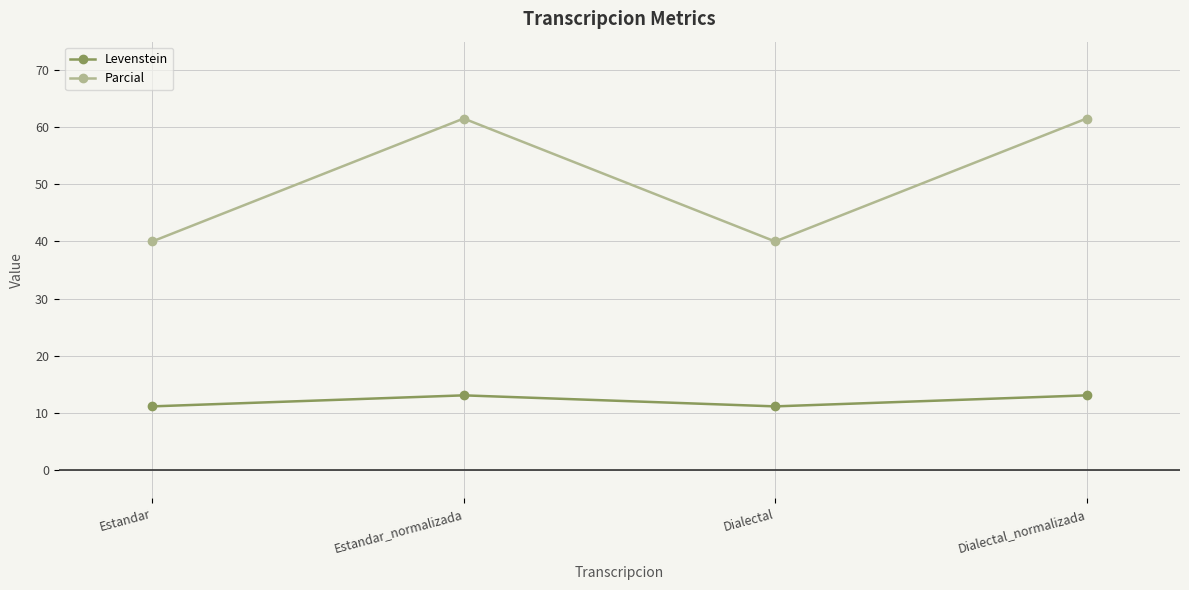

Reading left to right, transcribe all the data shown in this chart.

Levenstein: Estandar=11.1	Estandar_normalizada=13.0	Dialectal=11.1	Dialectal_normalizada=13.0
Parcial: Estandar=40.0	Estandar_normalizada=61.5	Dialectal=40.0	Dialectal_normalizada=61.5